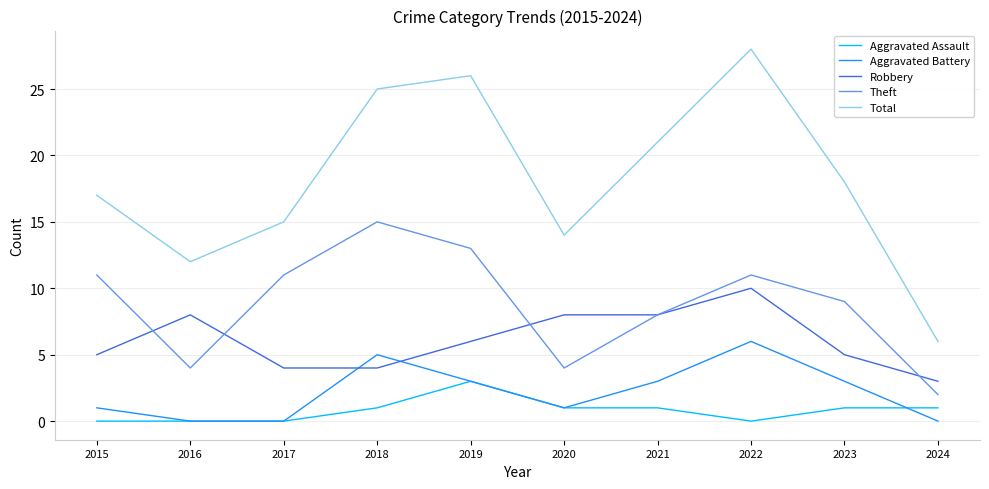

True or false: Total and Aggravated Battery cross at least once.

False